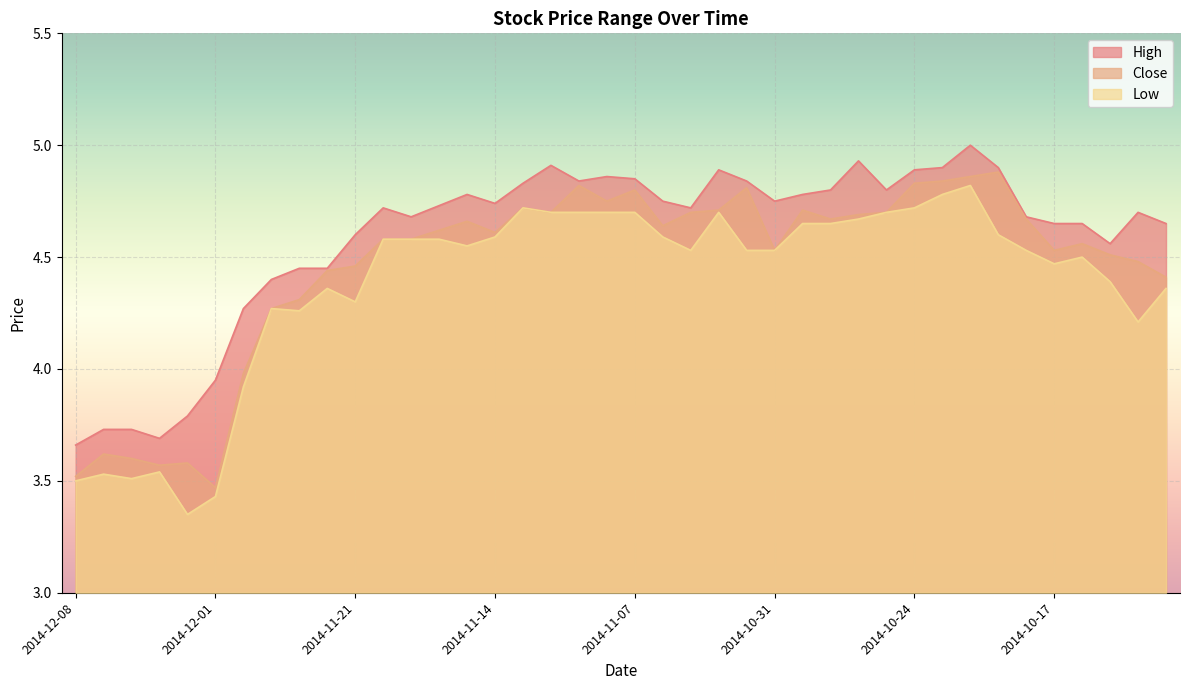

True or false: High and Low intersect in this chart.

False